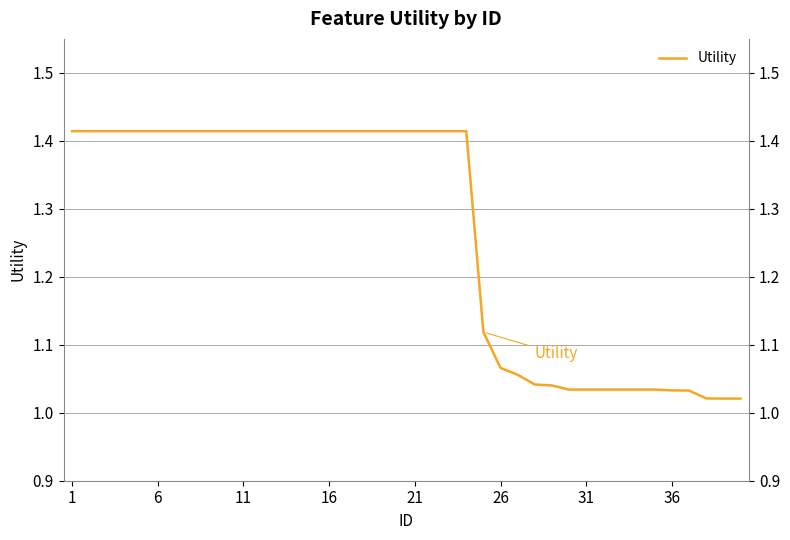

What is the change in value from 16 to 31?

-0.4